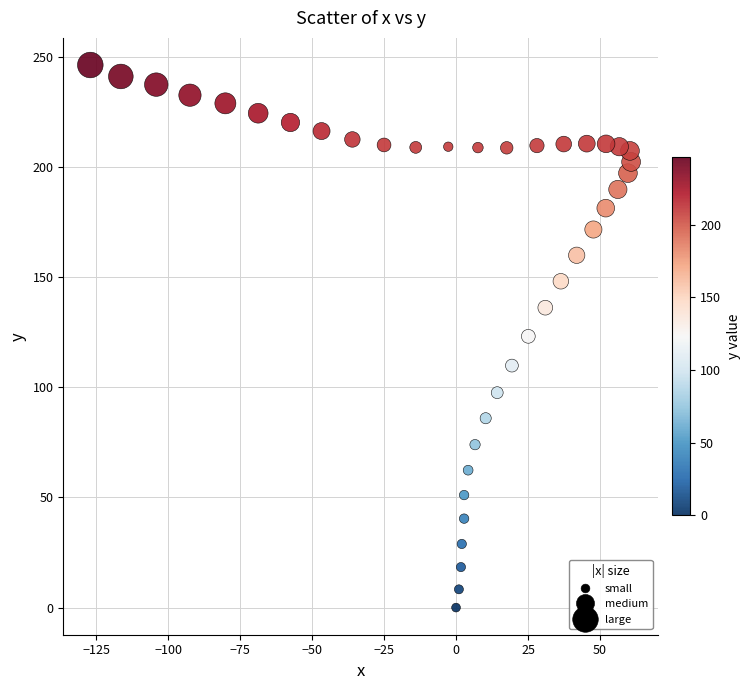

What is the range of Y values (max minus min)?

246.4